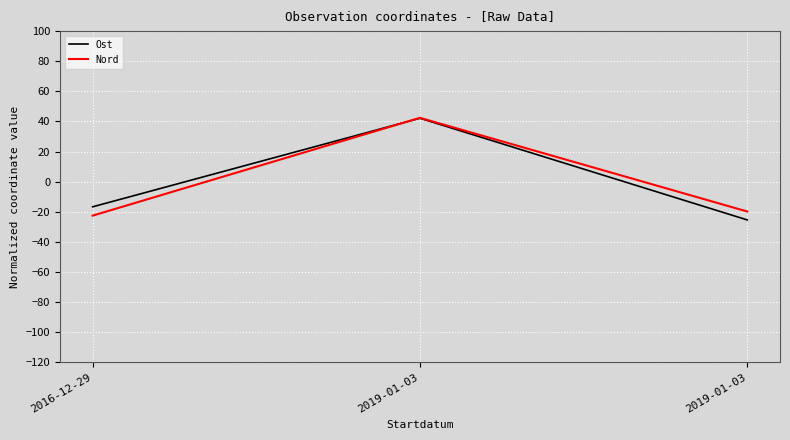

Count the number of categories in the chart.

3